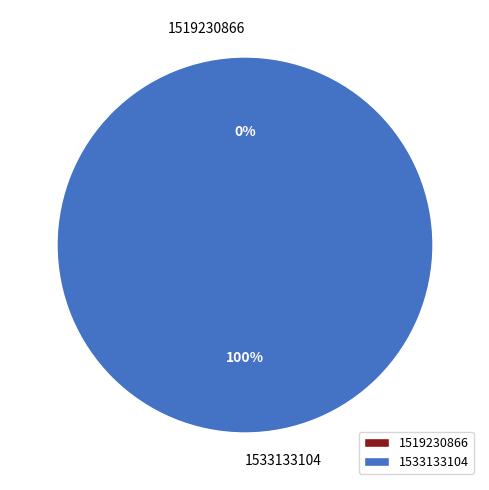

Rank the categories by value from lowest to highest.

1519230866, 1533133104